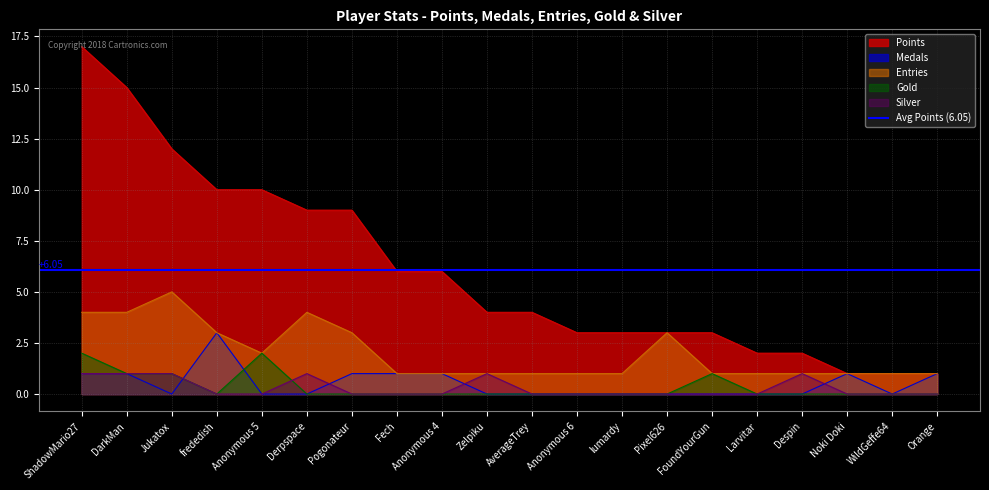

True or false: Entries and Points cross at least once.

False